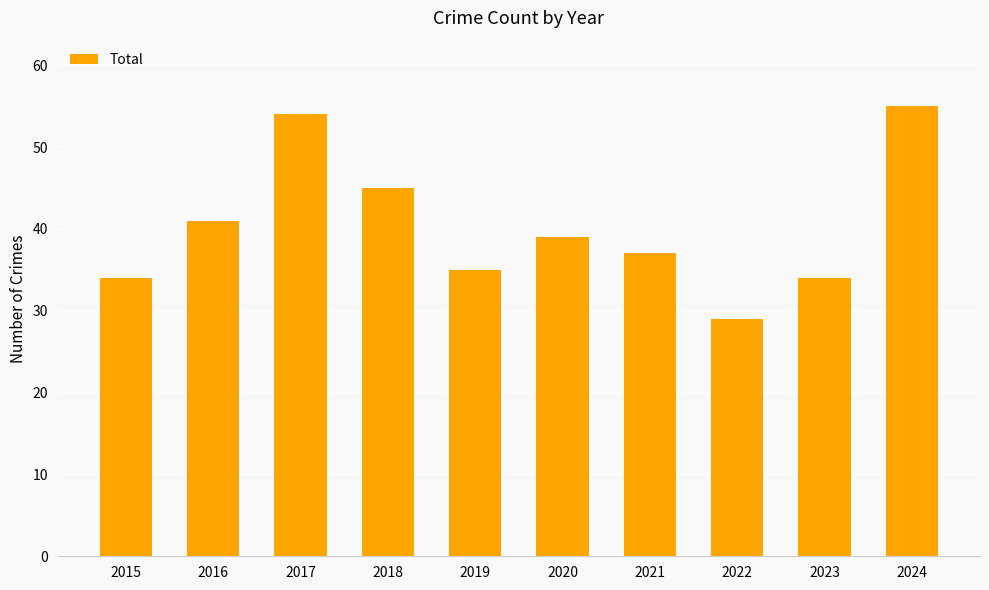

Read the value at 2021, to the nearest 5.

35